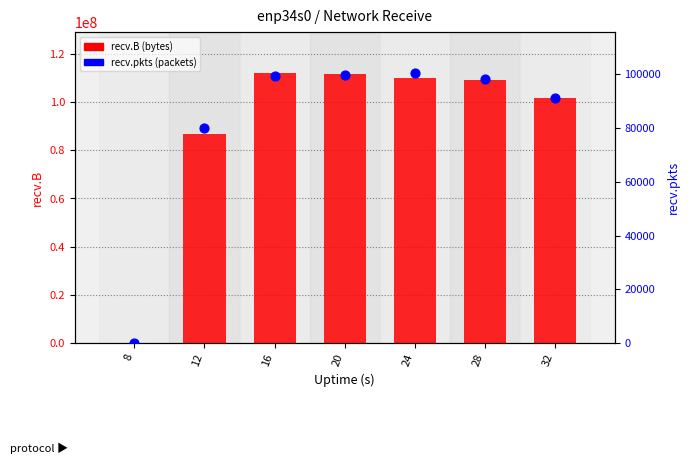

At how many categories does at least one series exceed 51596108?

6